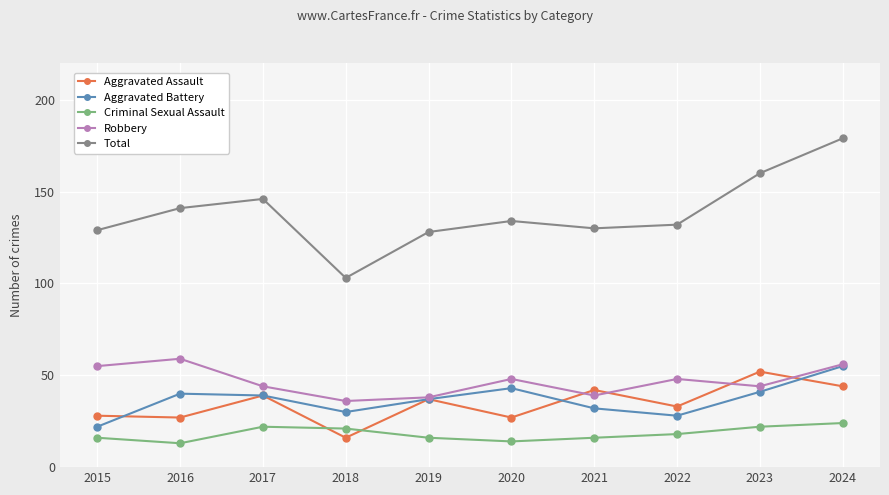

What is the value of the Robbery point at the 8th from the left?

48